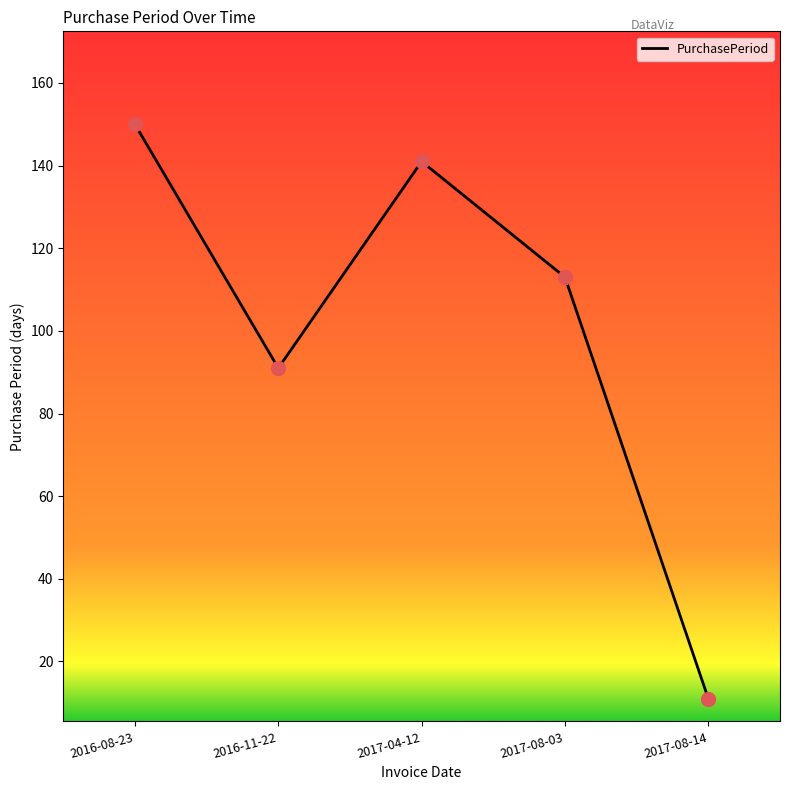

What is the change in value from 2016-08-23 to 2016-11-22?

-59